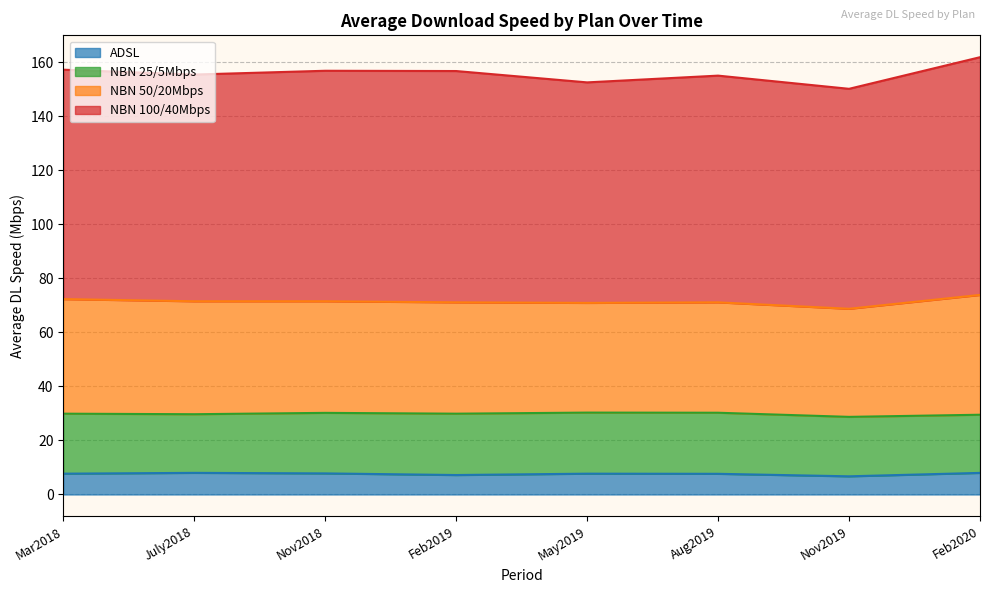

What is the difference between the NBN 25/5Mbps values at Nov2019 and Aug2019?

0.6